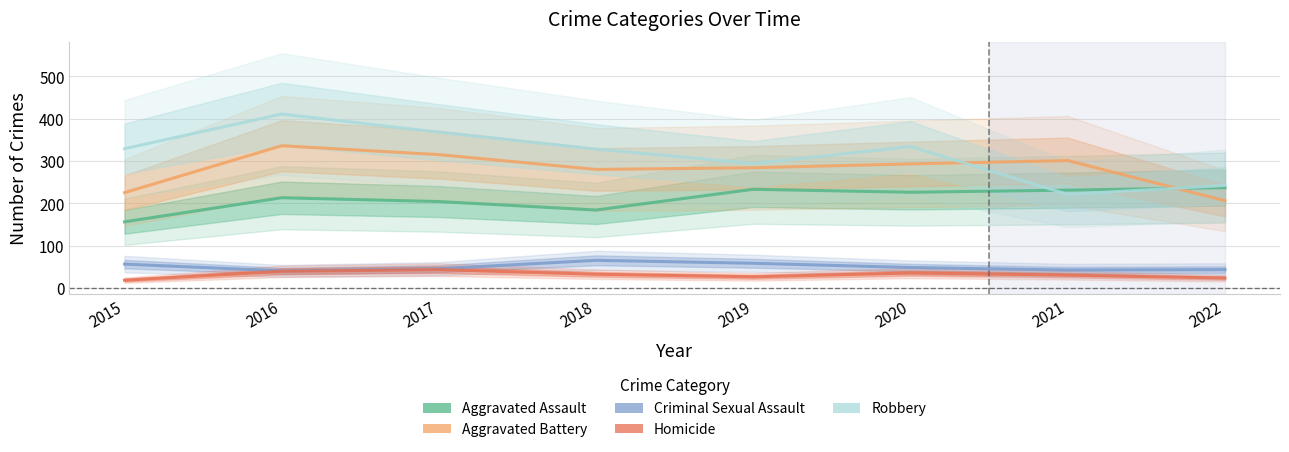

Which label corresponds to the largest value in the chart?

2016